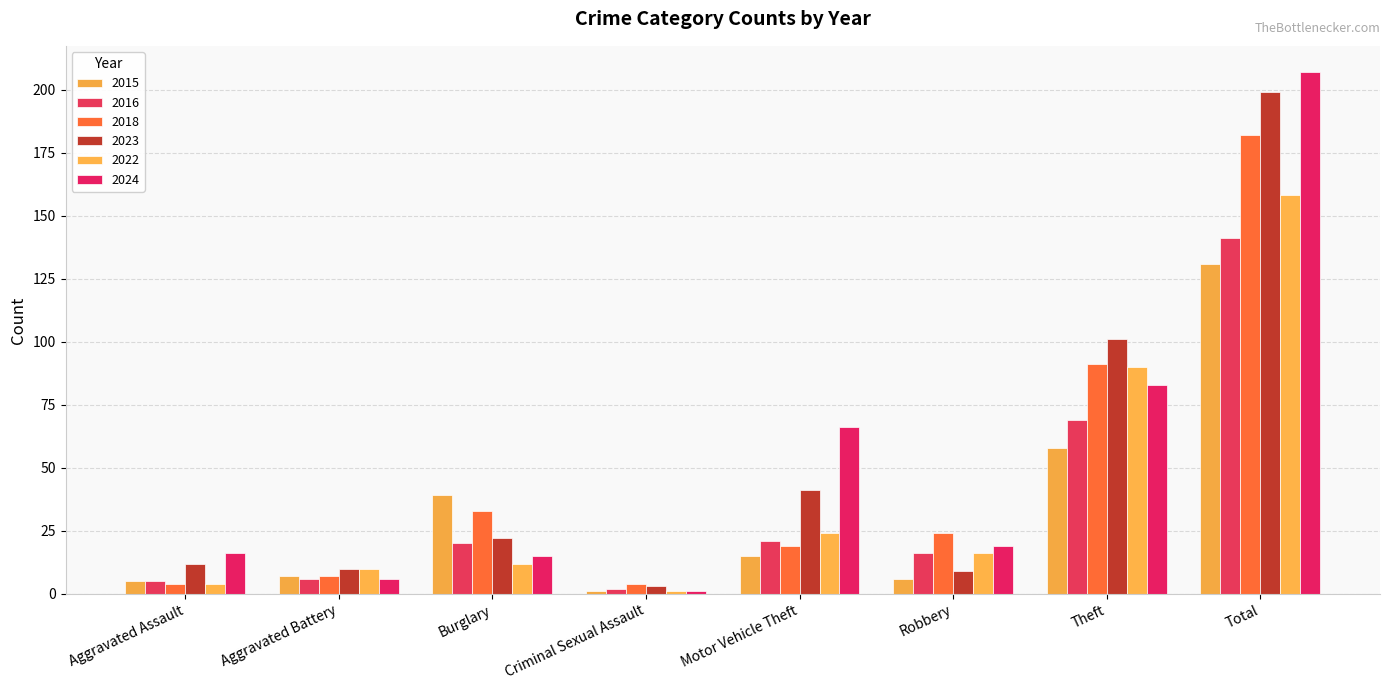

Which category has the highest value across all series?

Total